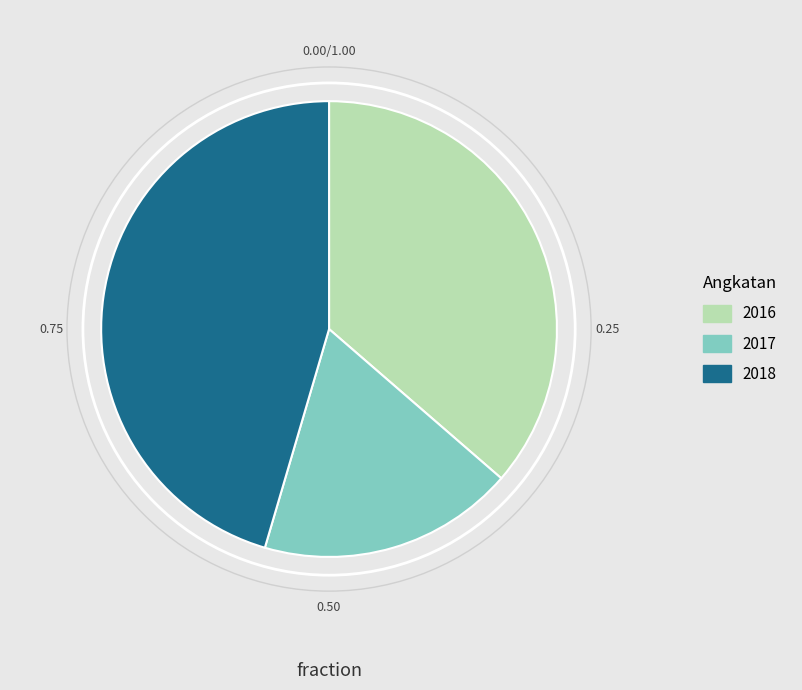

Count the number of slices in the pie.

3